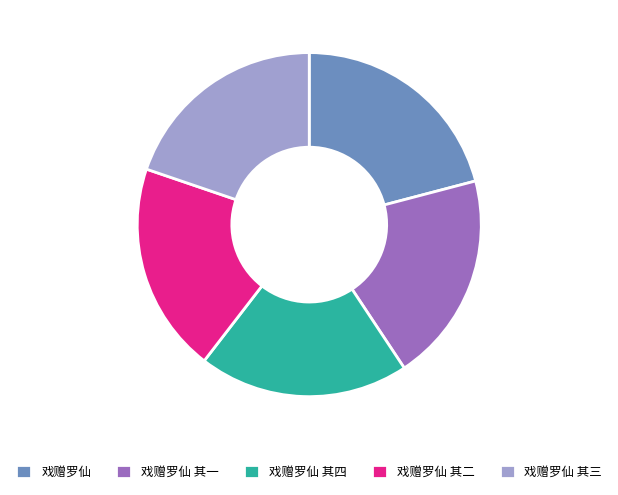

Which slice is the largest?

戏赠罗仙